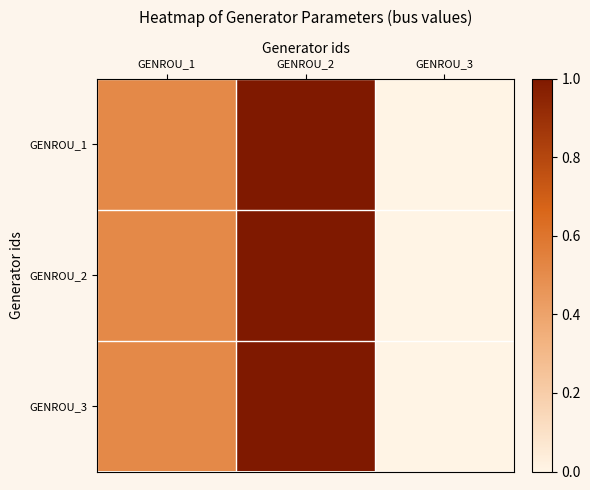

Rank the series at GENROU_2 from highest to lowest value.

GENROU_1, GENROU_2, GENROU_3